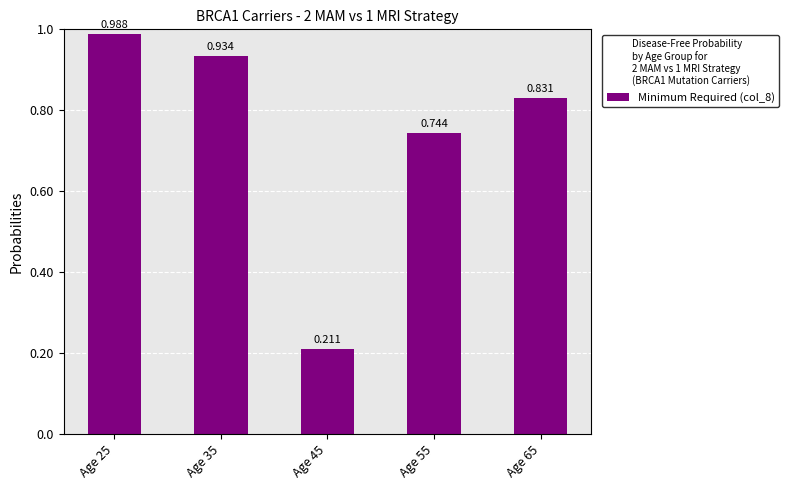

Reading right to left, what are all the values shown in this chart?

0.8	0.7	0.2	0.9	1.0